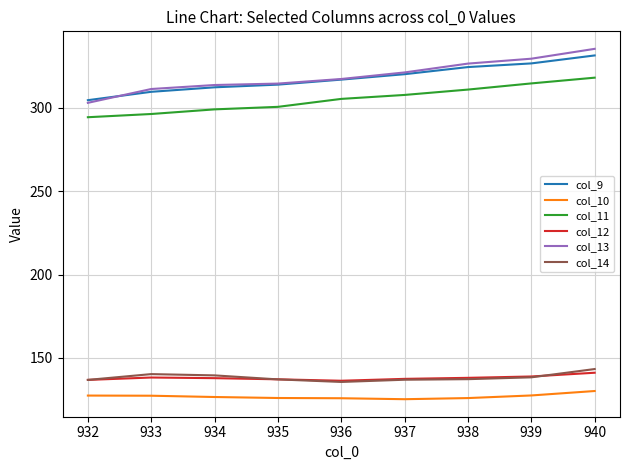

In col_12, how many points are higher than both neighbors (excluding endpoints)?

1